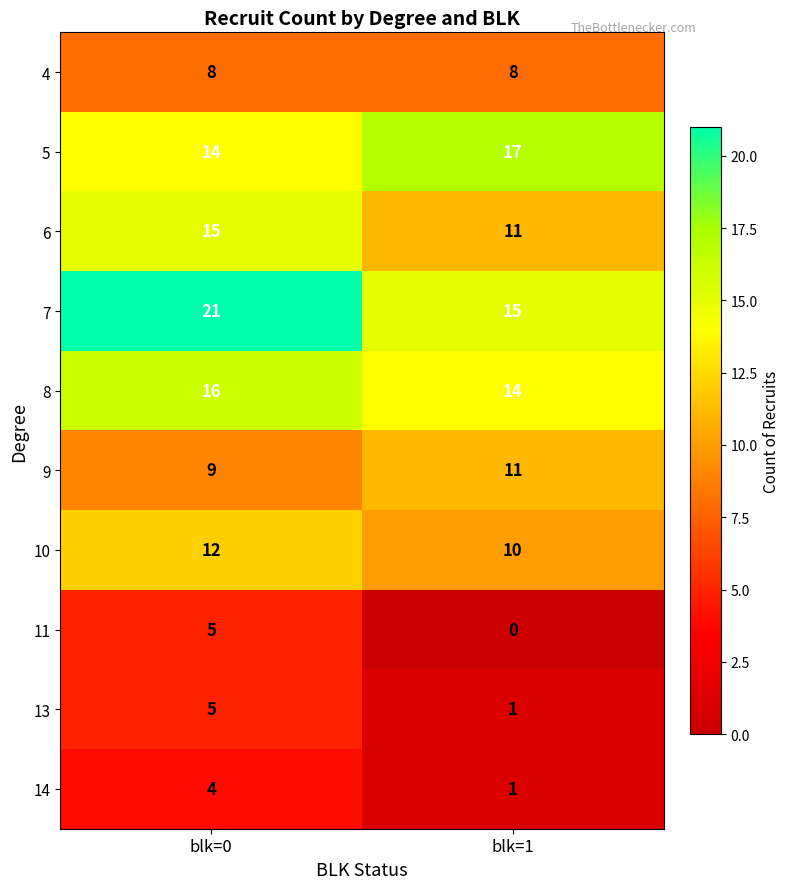

How many distinct data groups are displayed?

10